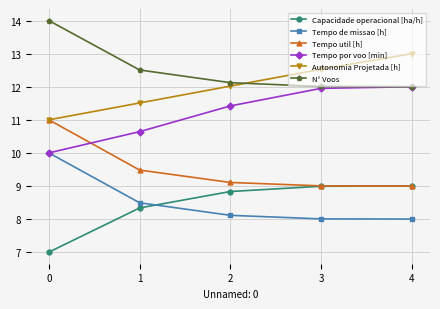

The Tempo util [h] series shows 3.6 at 1. True or false?

False